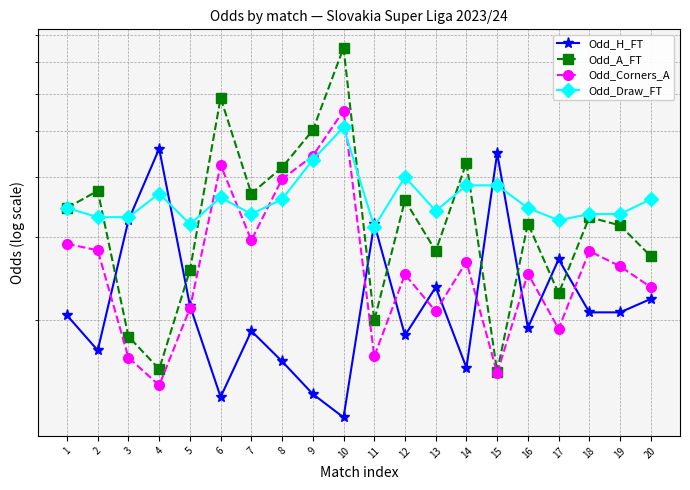

What is the average value of the Odd_H_FT series?

2.3